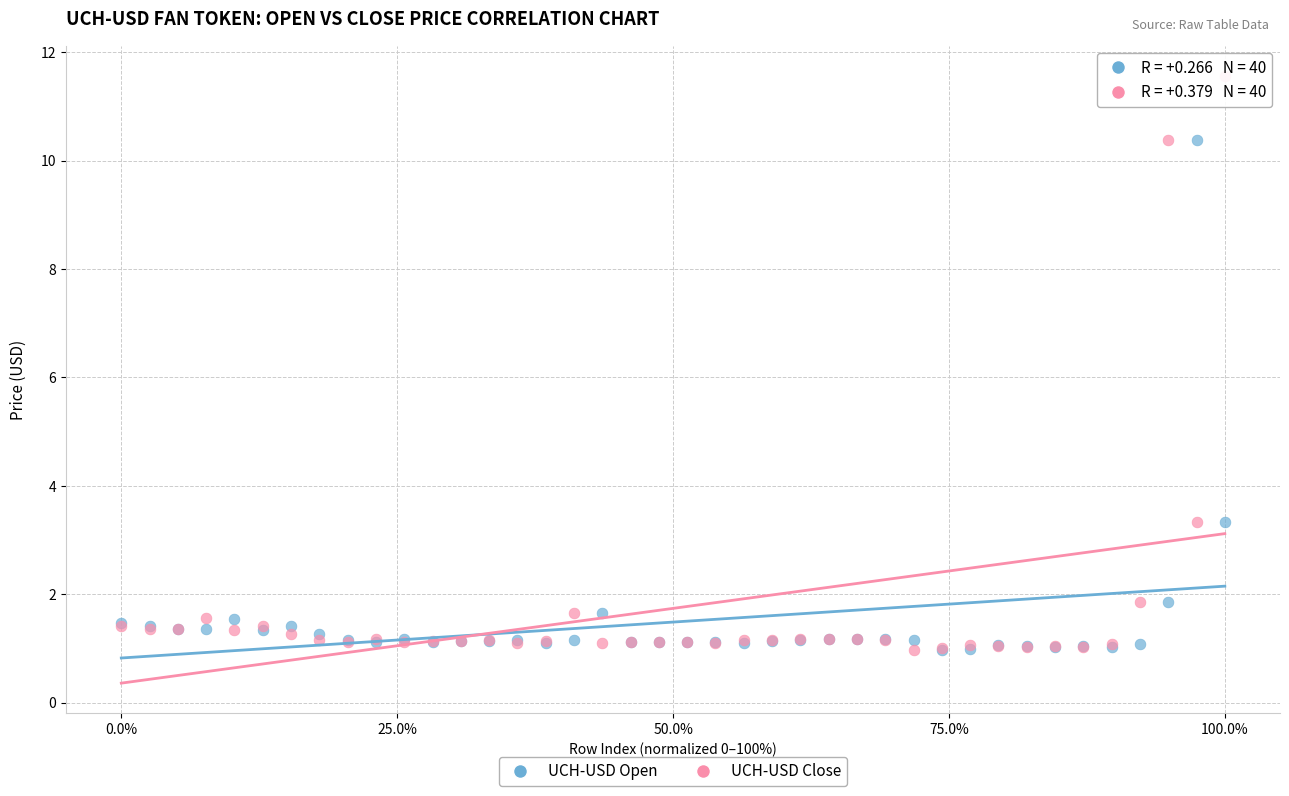

Which series contains the highest Y value?

UCH-USD Close